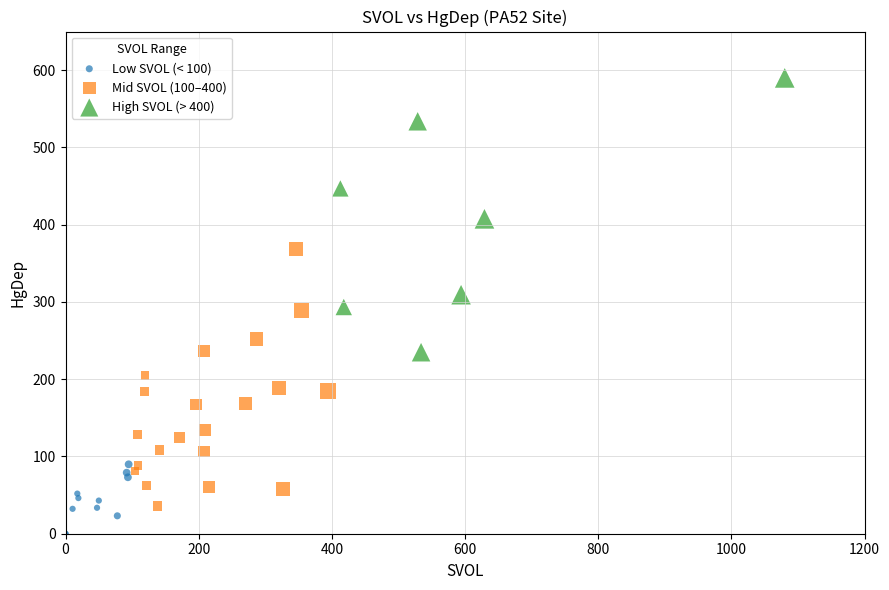

Which series contains the highest Y value?

High SVOL (> 400)